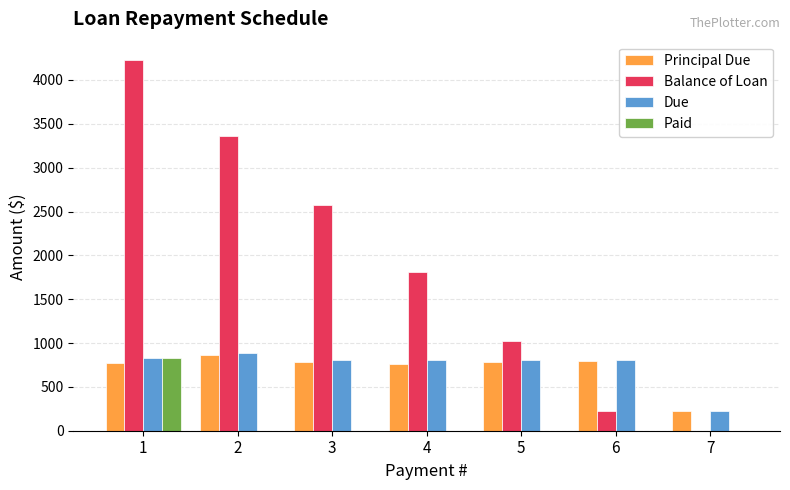

What is the total value across all series at 7?

452.9